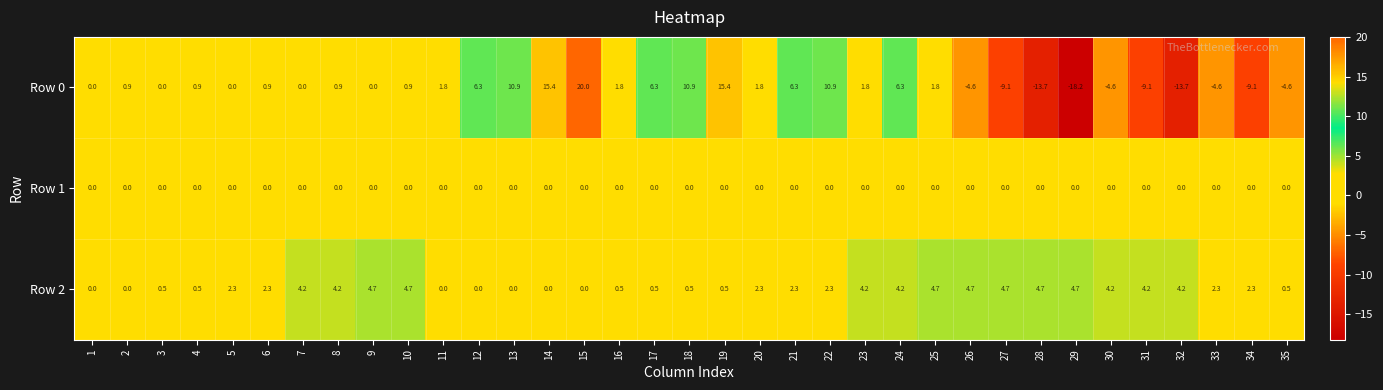

Which label corresponds to the largest value in the chart?

15